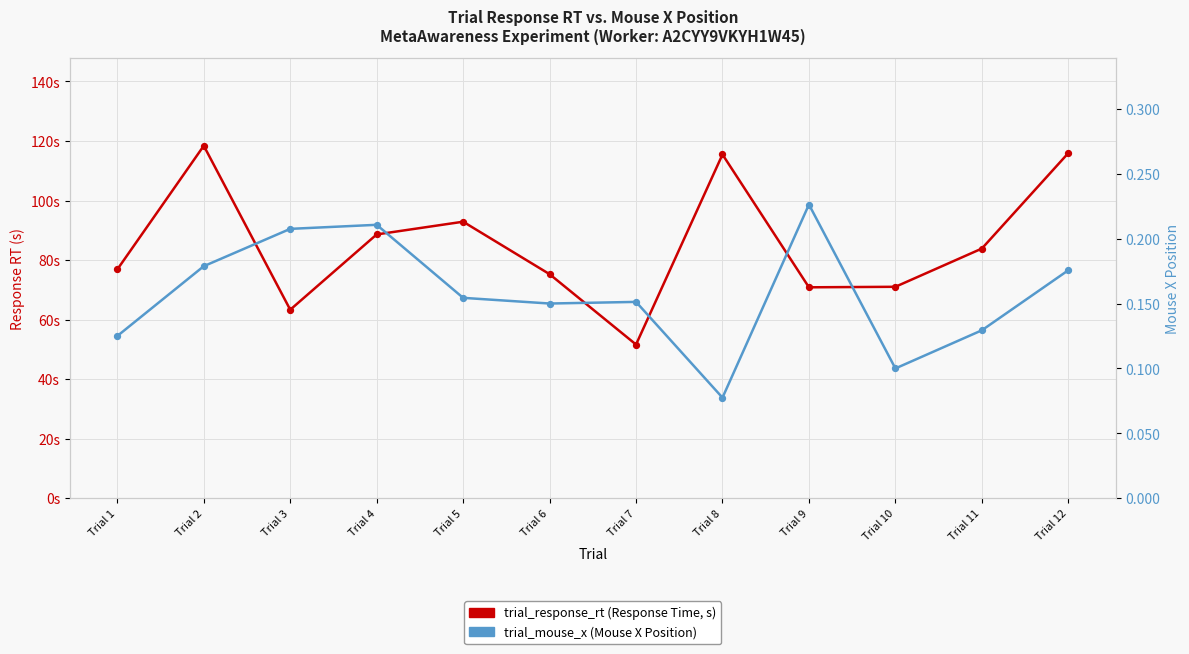

What is the total value across all series at Trial 11?

84.0